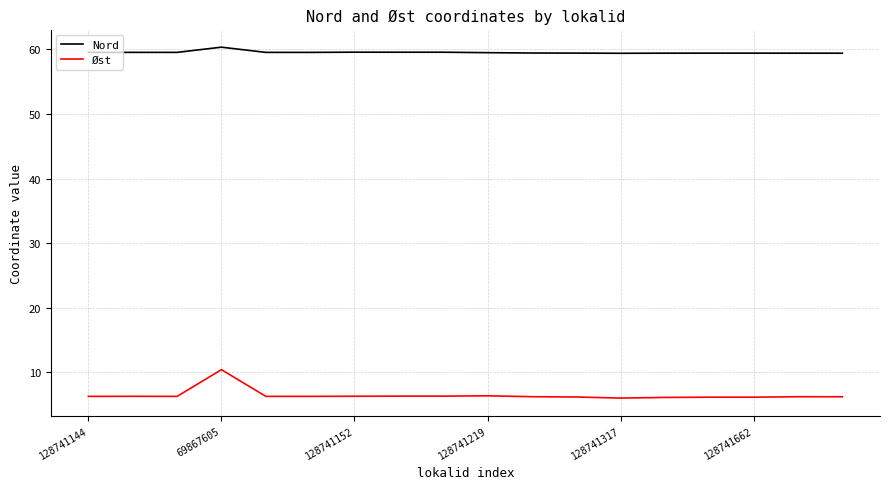

What is the smallest value displayed?

6.0